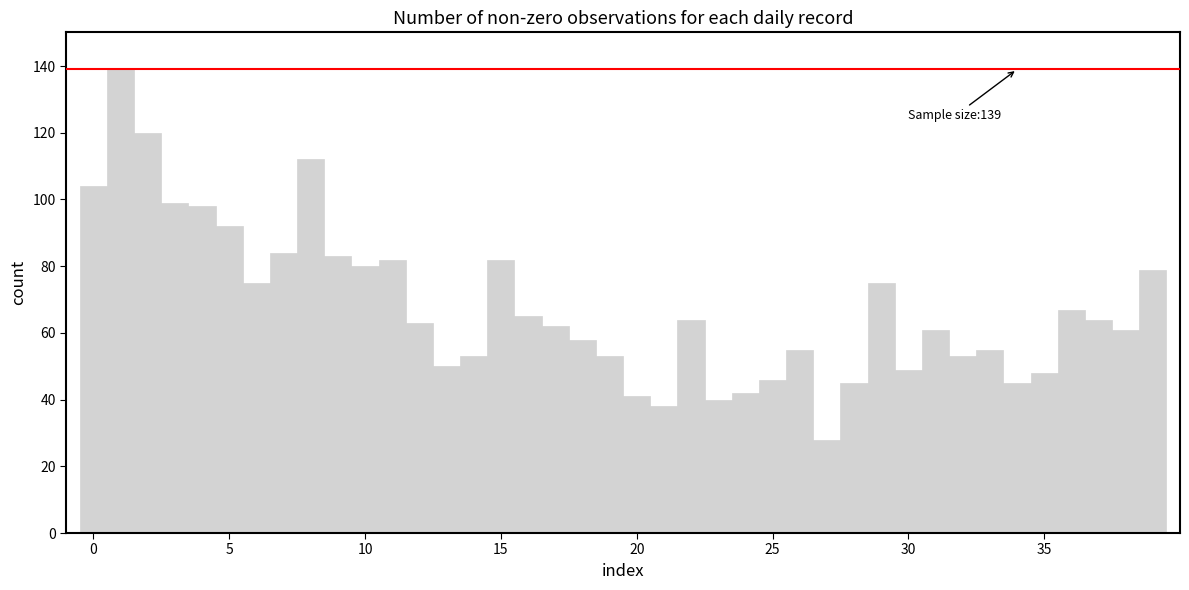

How many values are below 63?

20